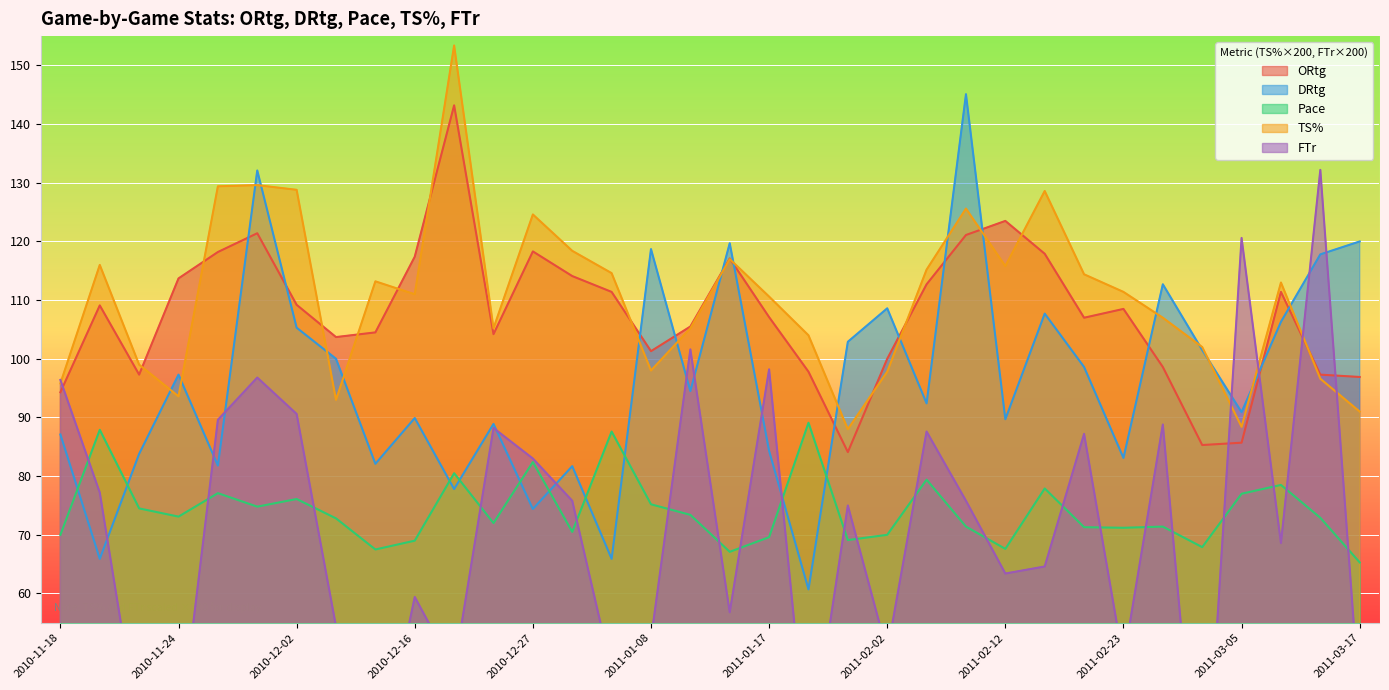

How many categories are shown in the chart?

34